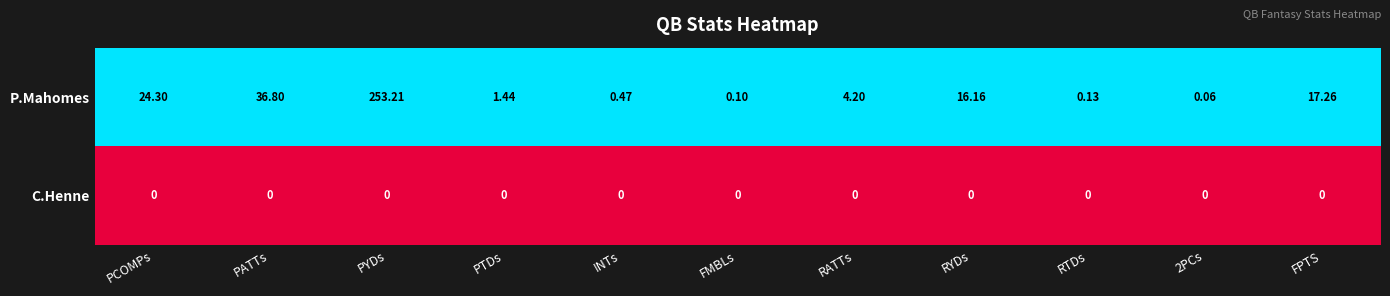

At which label does P.Mahomes reach its peak?

PYDs